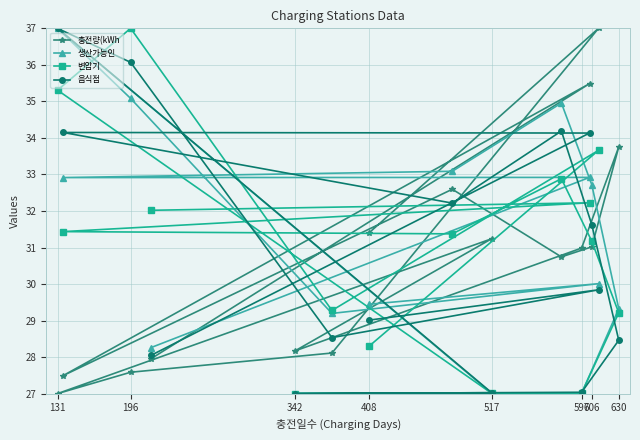

What is the difference between the maximum and minimum values in the 충전량(kWh series?

10.0